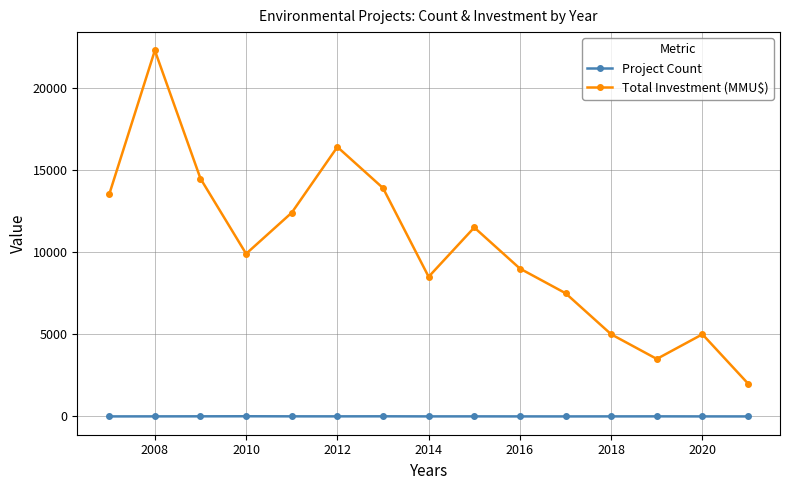

True or false: Project Count and Total Investment (MMU$) intersect in this chart.

False